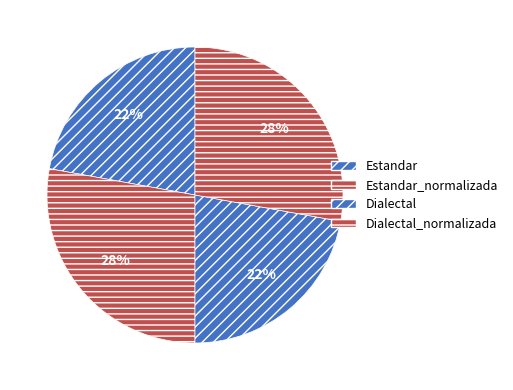

Does Dialectal represent more than half of the total?

No